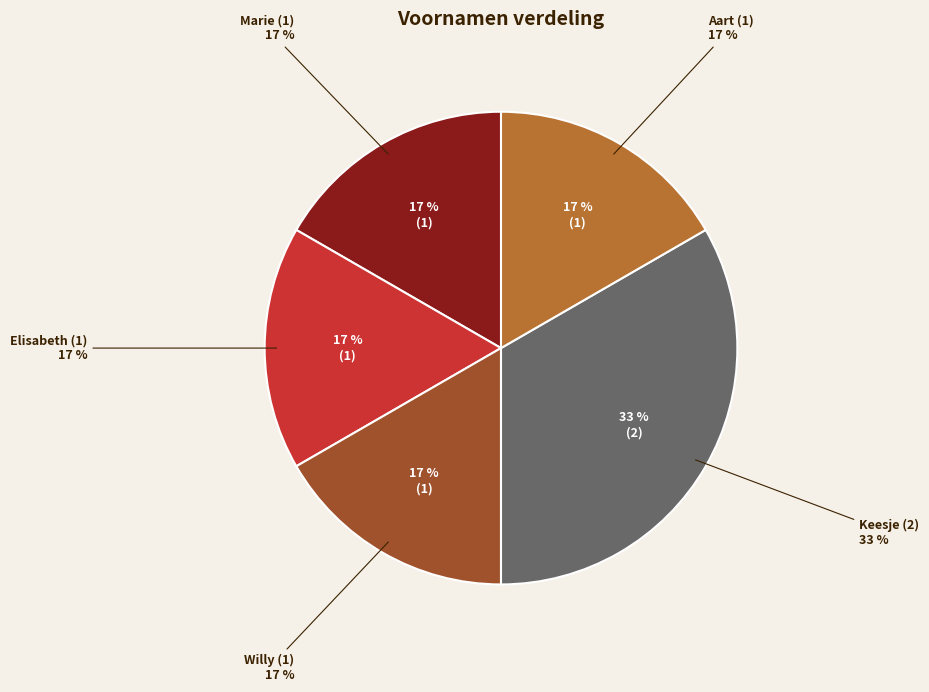

To the nearest percent, what portion does Aart represent?

17%